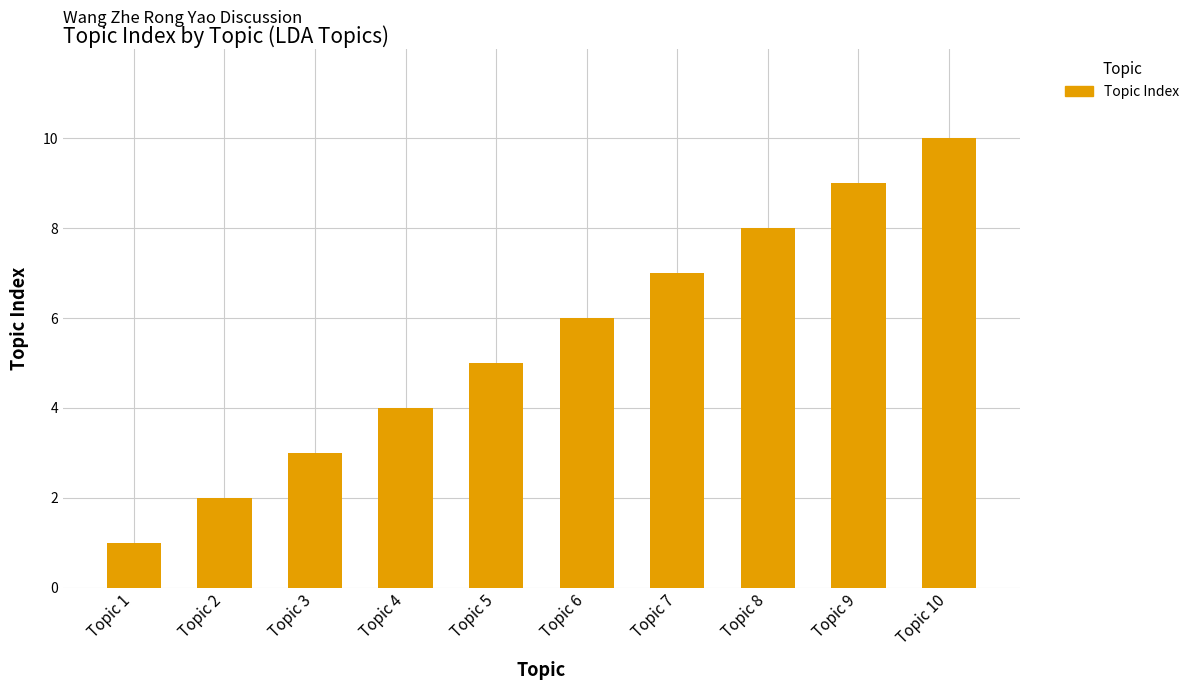

Reading right to left, what are all the values shown in this chart?

Topic 10=10	Topic 9=9	Topic 8=8	Topic 7=7	Topic 6=6	Topic 5=5	Topic 4=4	Topic 3=3	Topic 2=2	Topic 1=1